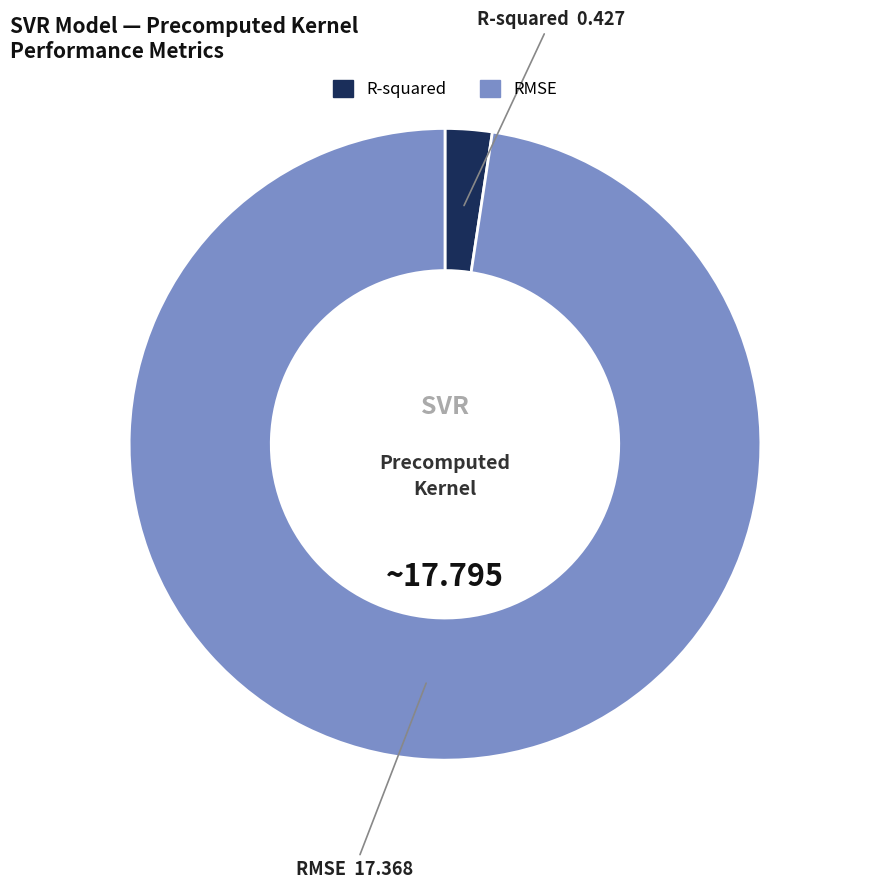

How many slices are in this pie chart?

2